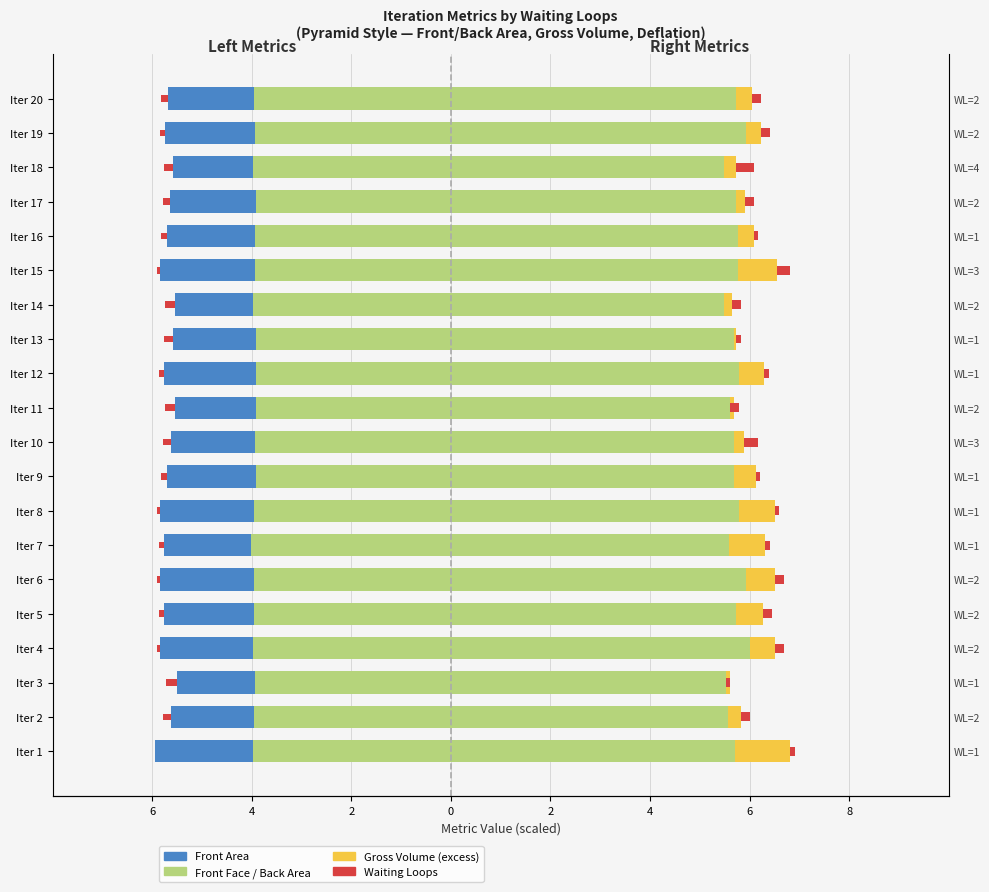

Which series has the largest total across all categories?

Back Area